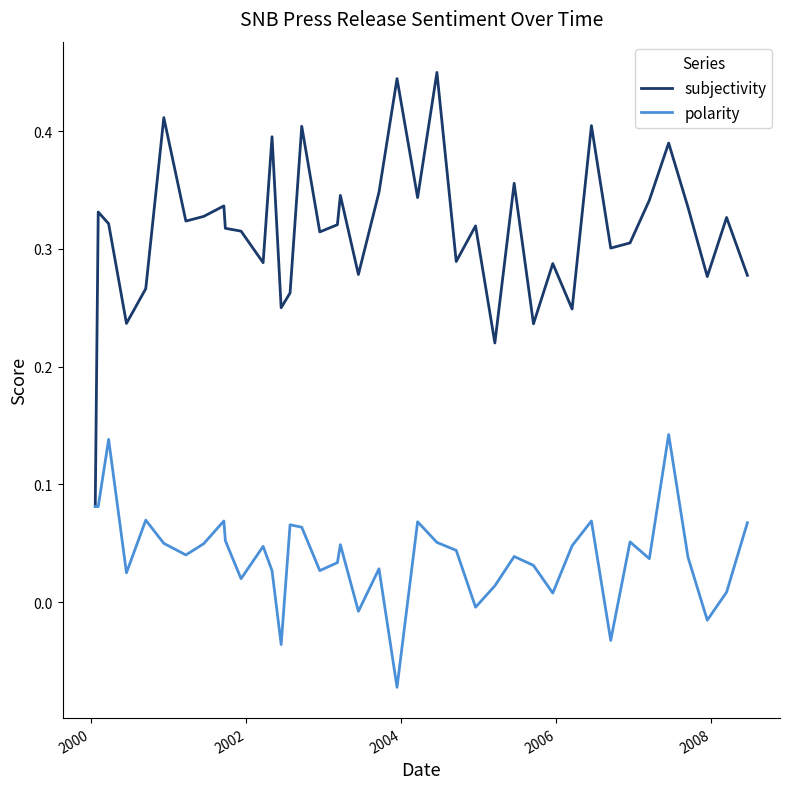

Rank the series by their average value, from lowest to highest.

polarity, subjectivity